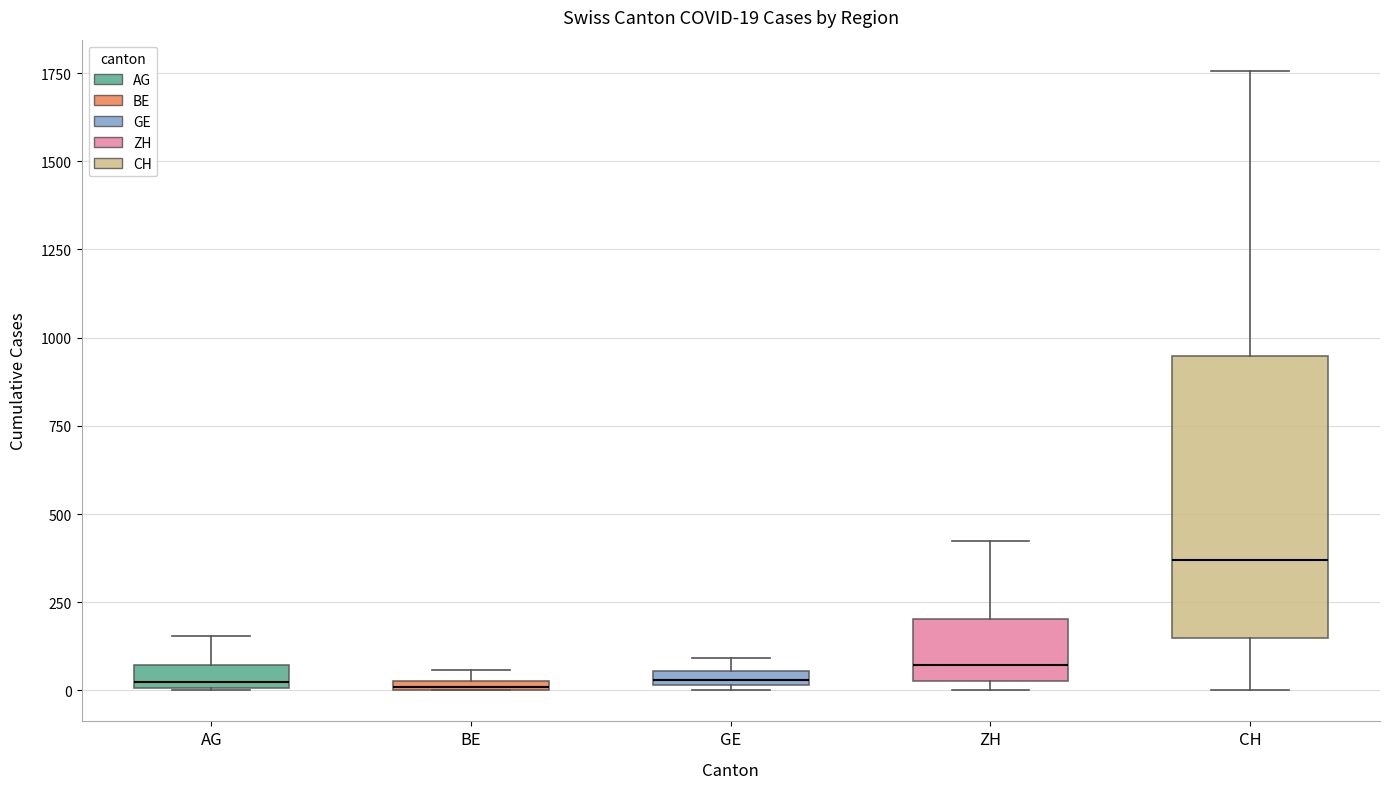

Comparing the boxes themselves (not the whiskers), which one is the tallest?

CH